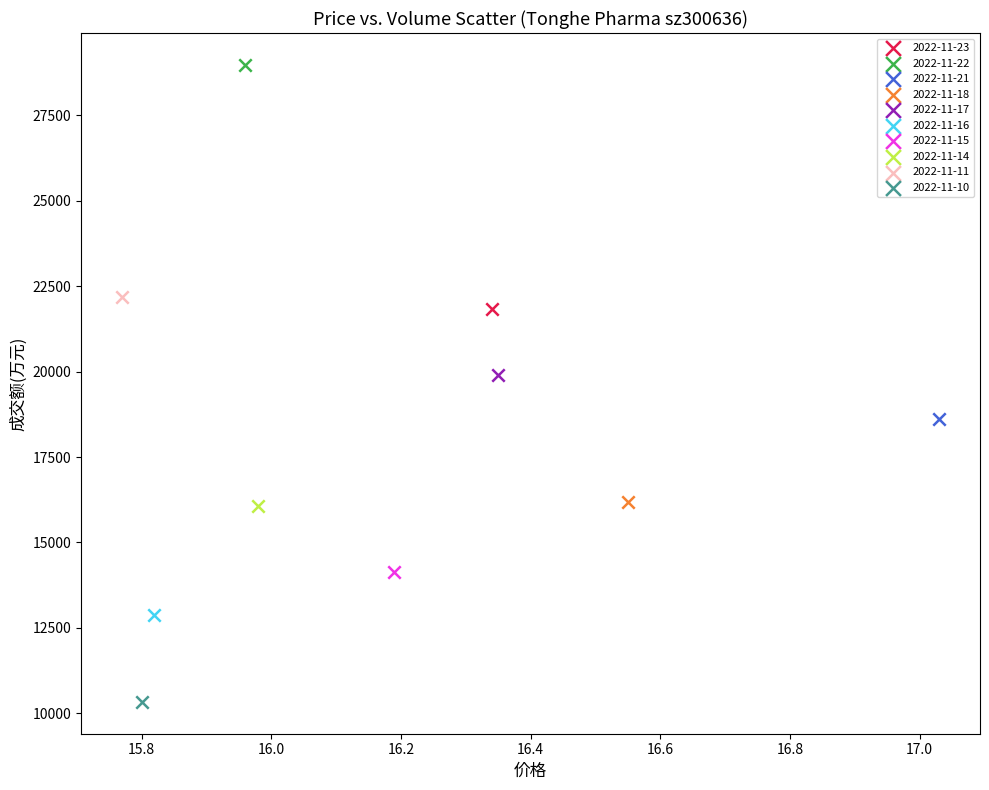

What are all the series names shown in the legend?

2022-11-23, 2022-11-22, 2022-11-21, 2022-11-18, 2022-11-17, 2022-11-16, 2022-11-15, 2022-11-14, 2022-11-11, 2022-11-10